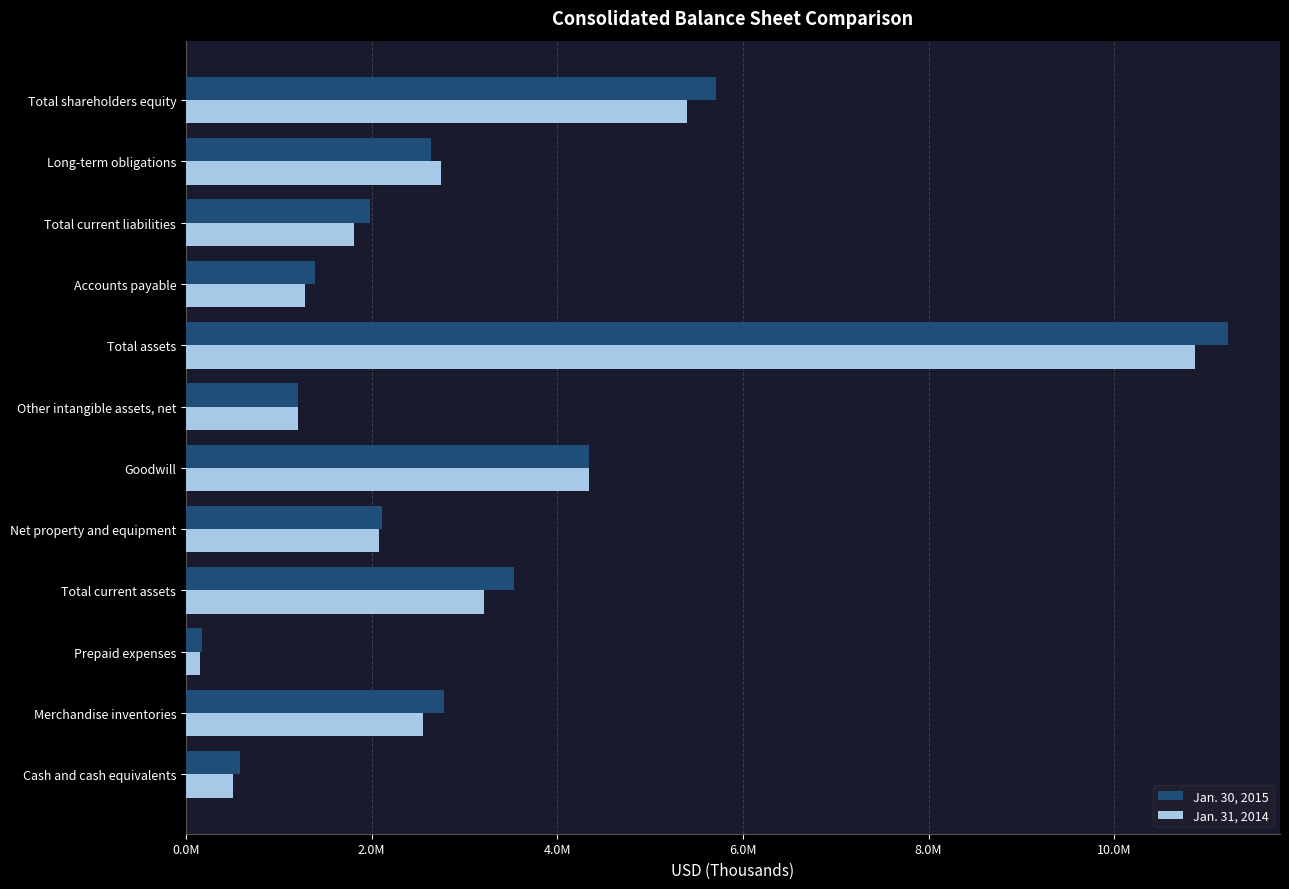

What are all the series names shown in the legend?

Jan. 30, 2015, Jan. 31, 2014